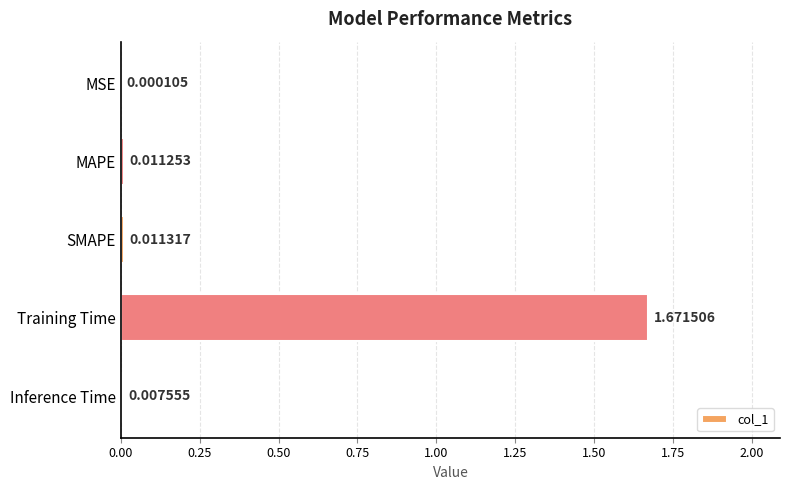

At which label is the value closest to 0?

MSE